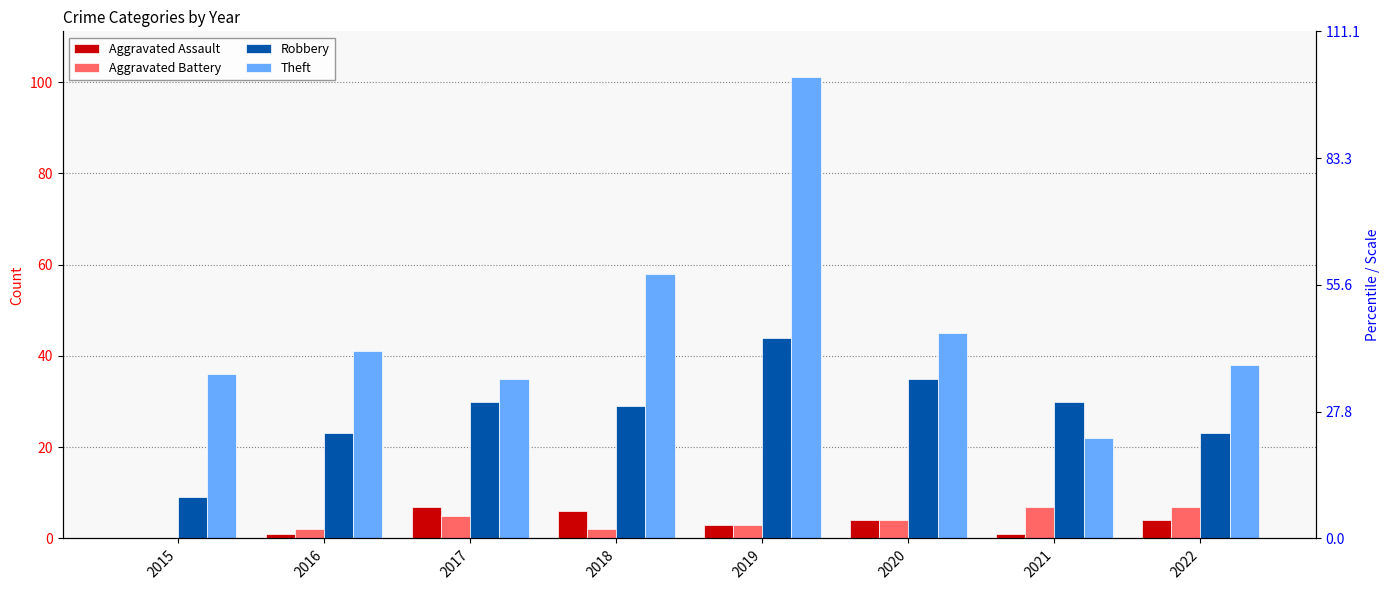

The value of Aggravated Assault at 2017 is 4. True or false?

False